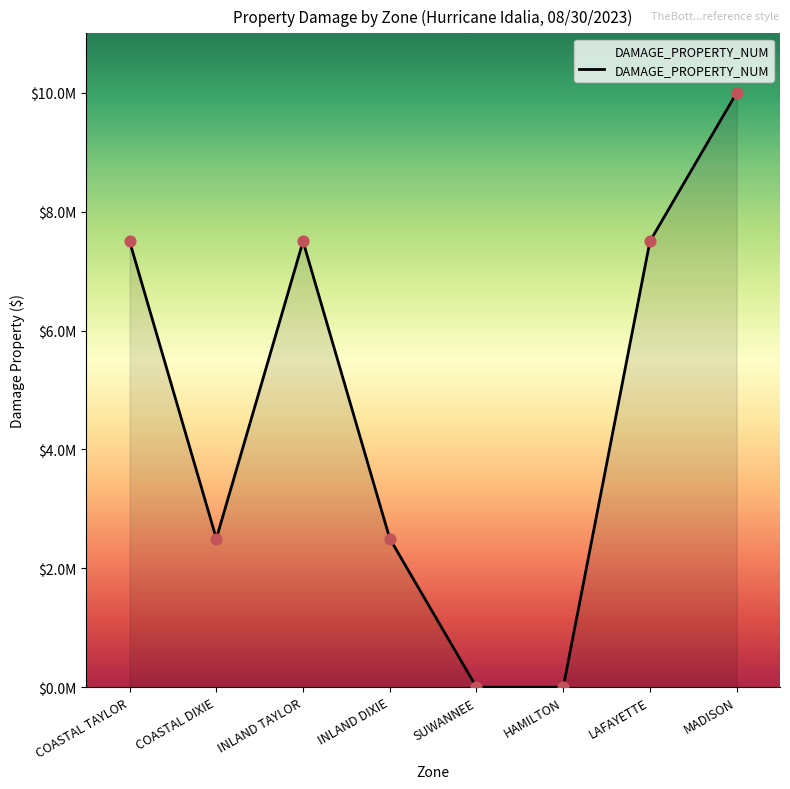

Does the chart have visible grid lines?

No